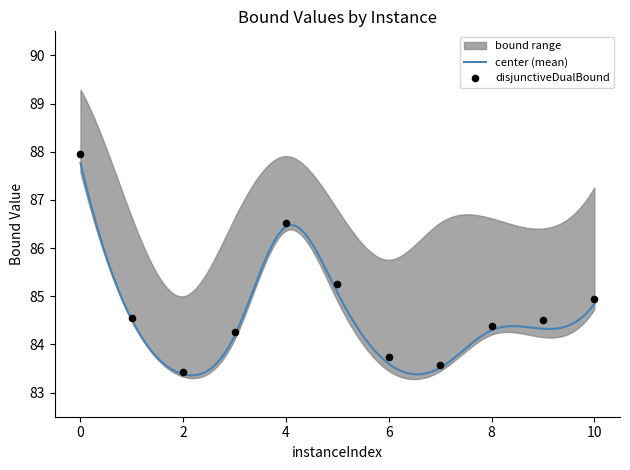

What is the maximum value for center (mean)?

87.8